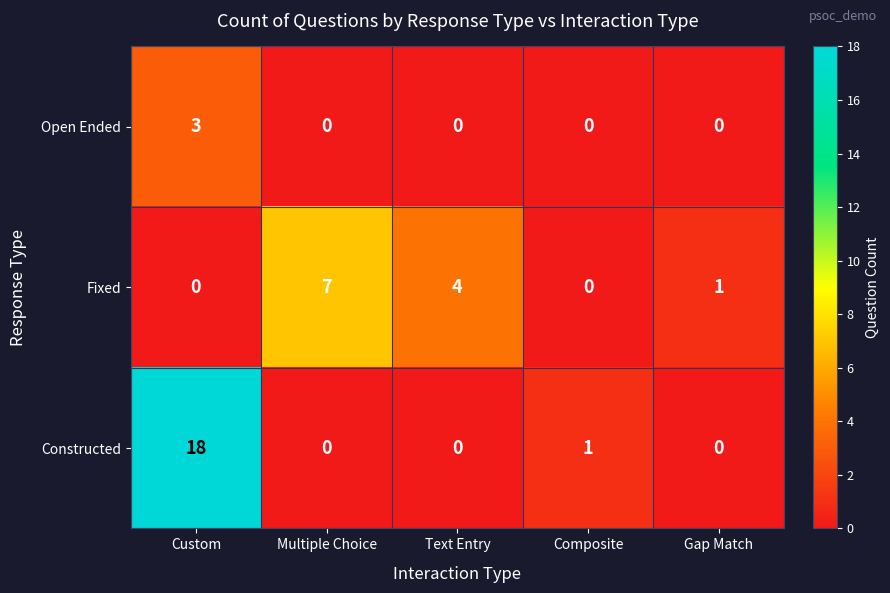

How many distinct data groups are displayed?

3